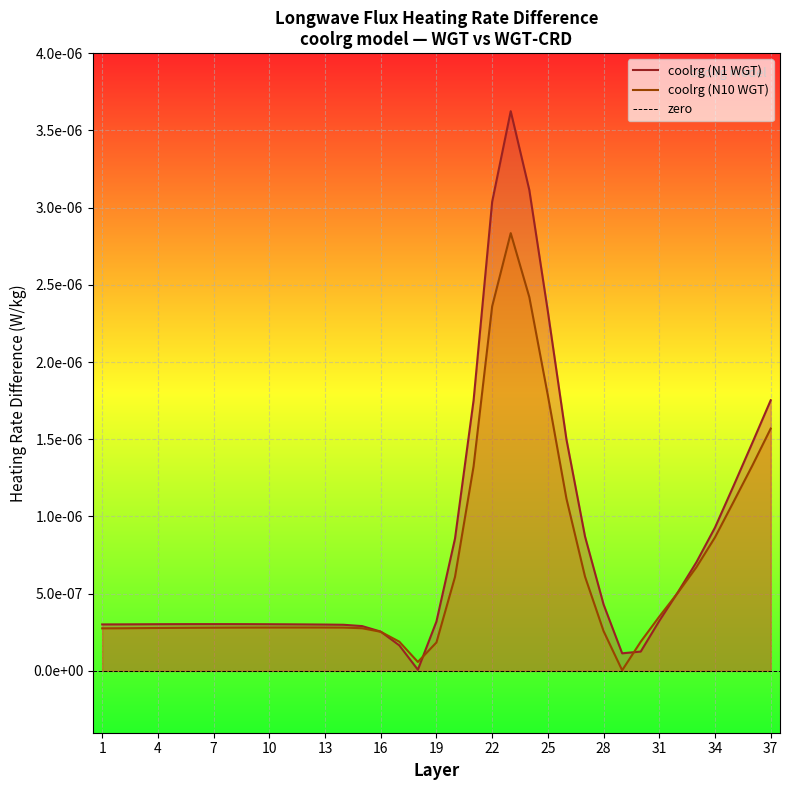

True or false: coolrg (N1 WGT) has a value of 0.0 at 9.

True